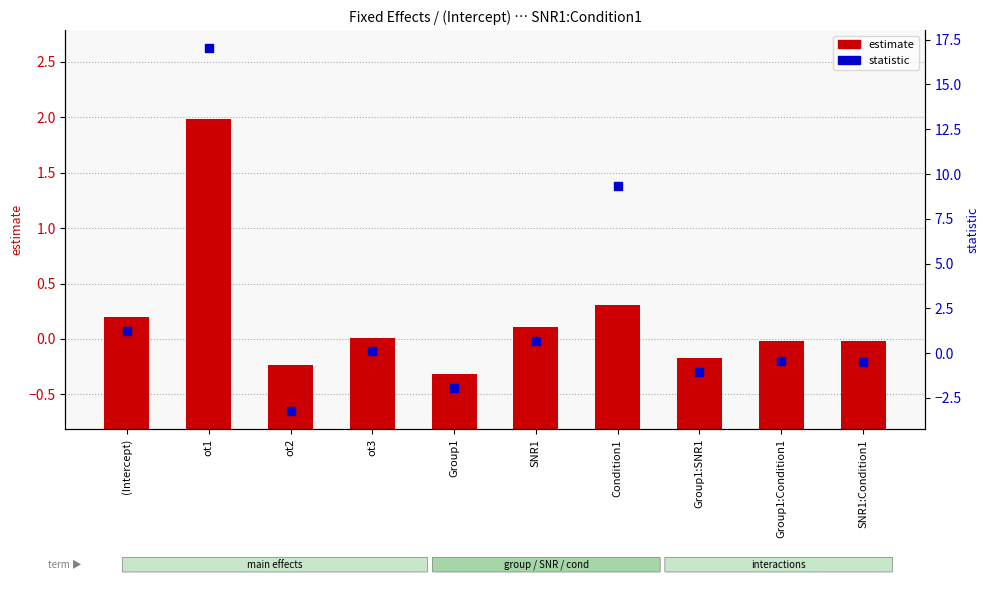

Between Condition1 and Group1:Condition1, which is larger?

Condition1